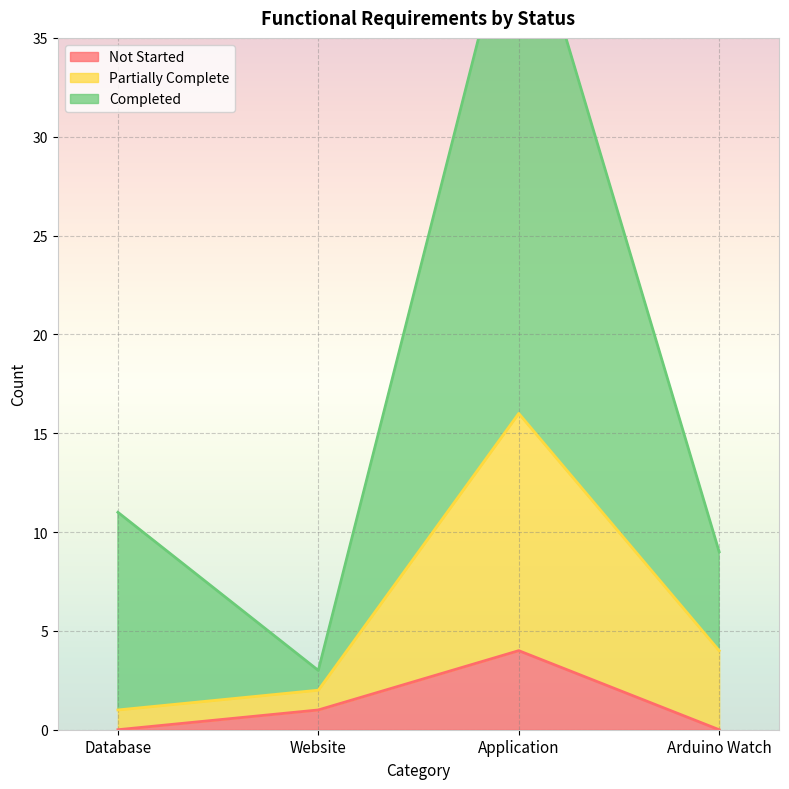

How many values in the Not Started series exceed 1?

1